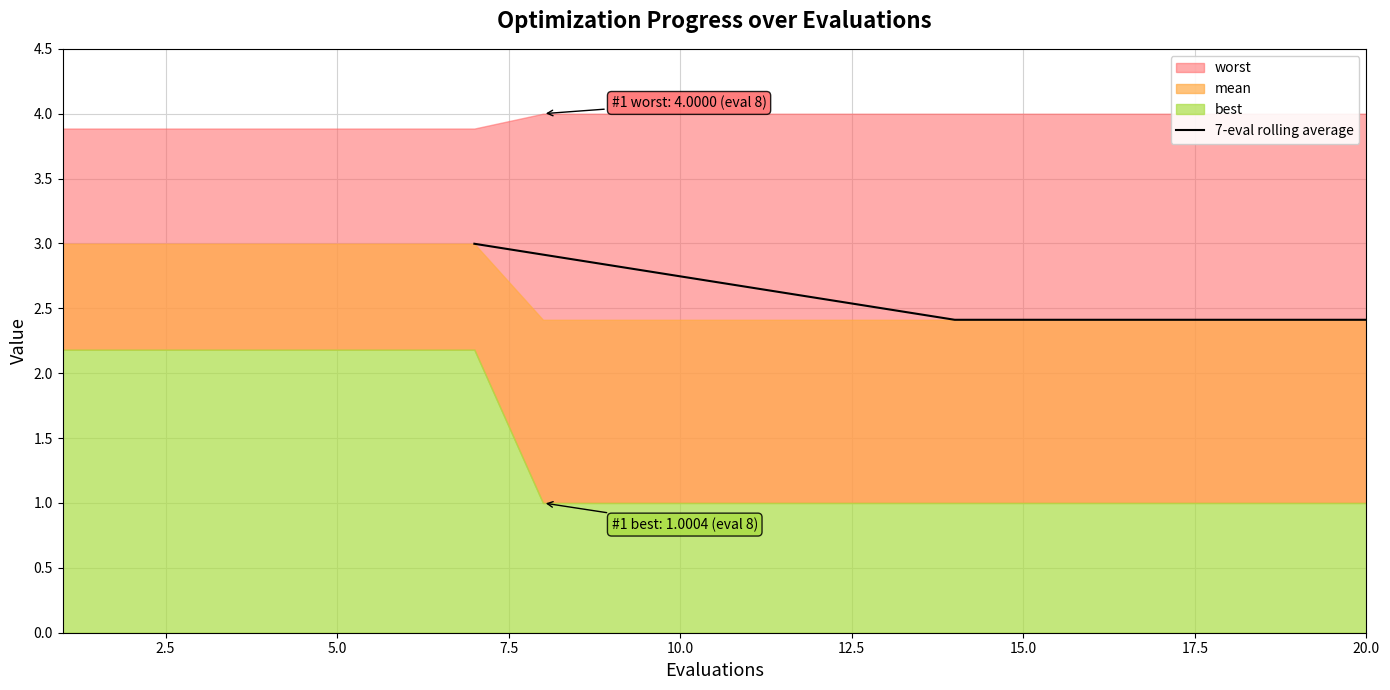

Reading left to right, list all the values displayed in this chart.

3.0	2.9	2.8	2.7	2.7	2.6	2.5	2.4	2.4	2.4	2.4	2.4	2.4	2.4